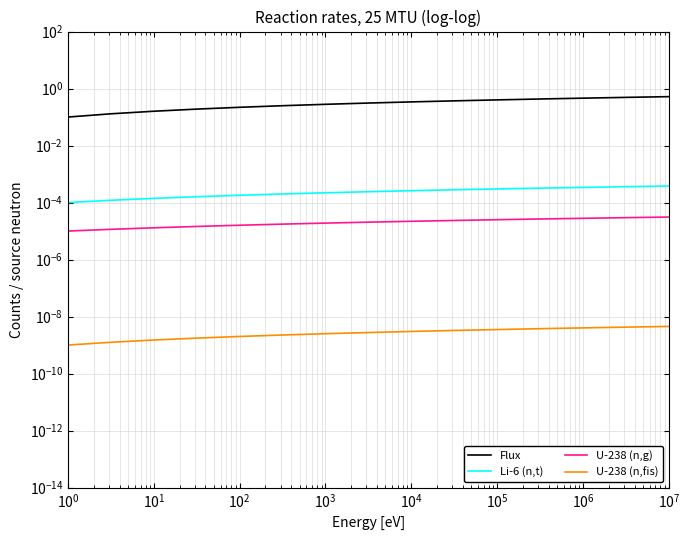

What is the value of the Flux point at the 10th from the left?

0.4